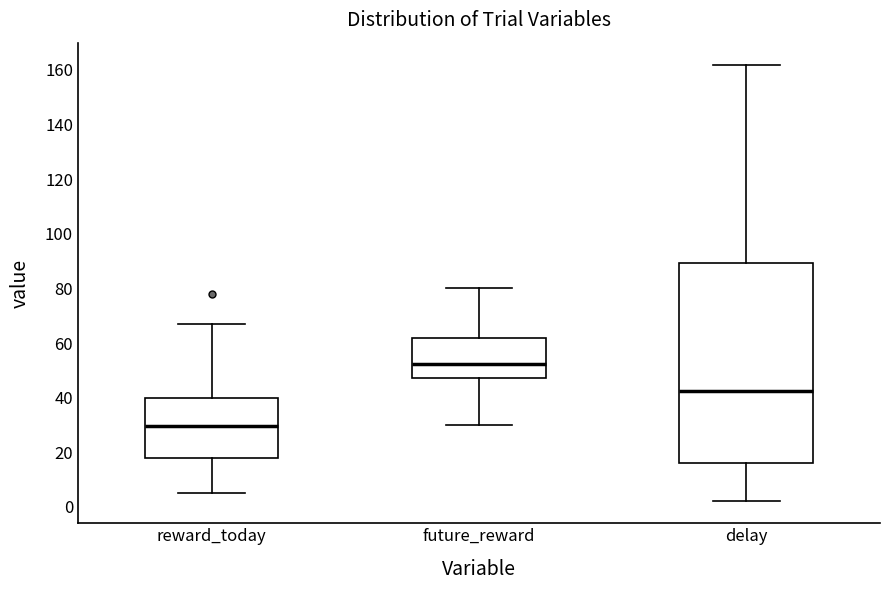

Reading left to right, transcribe this box plot: for each box, give where its median line is, the range the box spans, and where its two whiskers end, as read against the y-axis. The values are not printed on the chart, so give them approximately, as read against the axis.

reward_today: median 30, box 18 to 40, whiskers 6 to 68
future_reward: median 52, box 48 to 62, whiskers 30 to 80
delay: median 42, box 16 to 90, whiskers 2 to 162